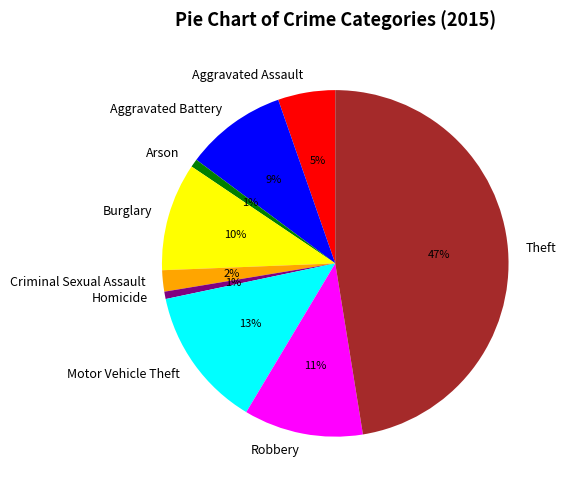

To the nearest percent, what is the combined percentage of Criminal Sexual Assault and Aggravated Battery?

11%